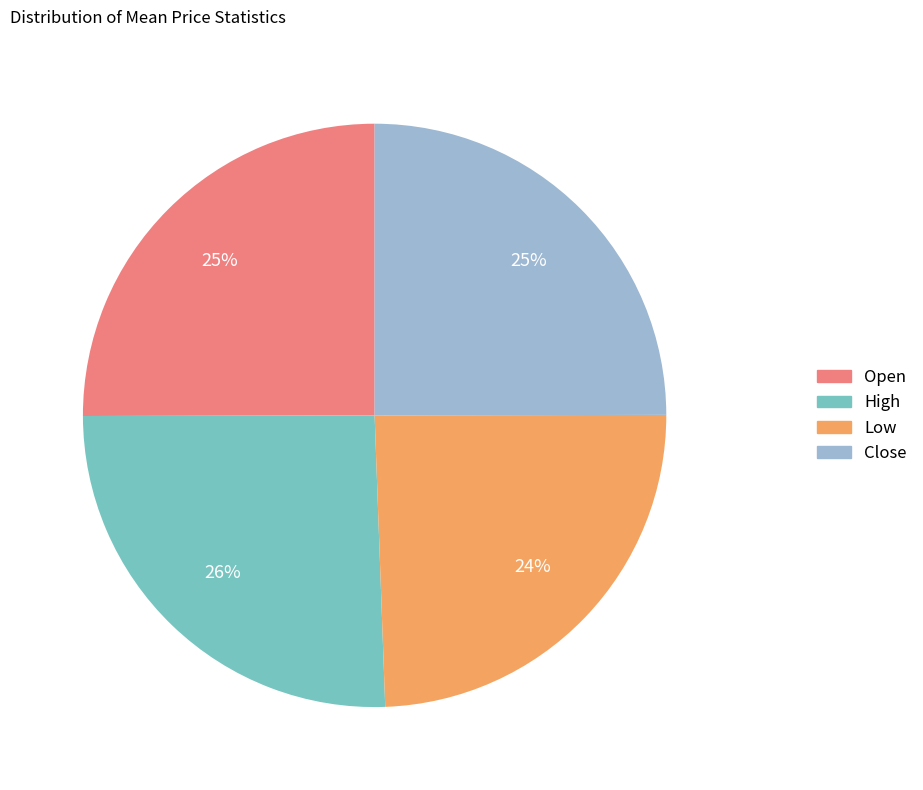

Between High and Open, which is larger?

High